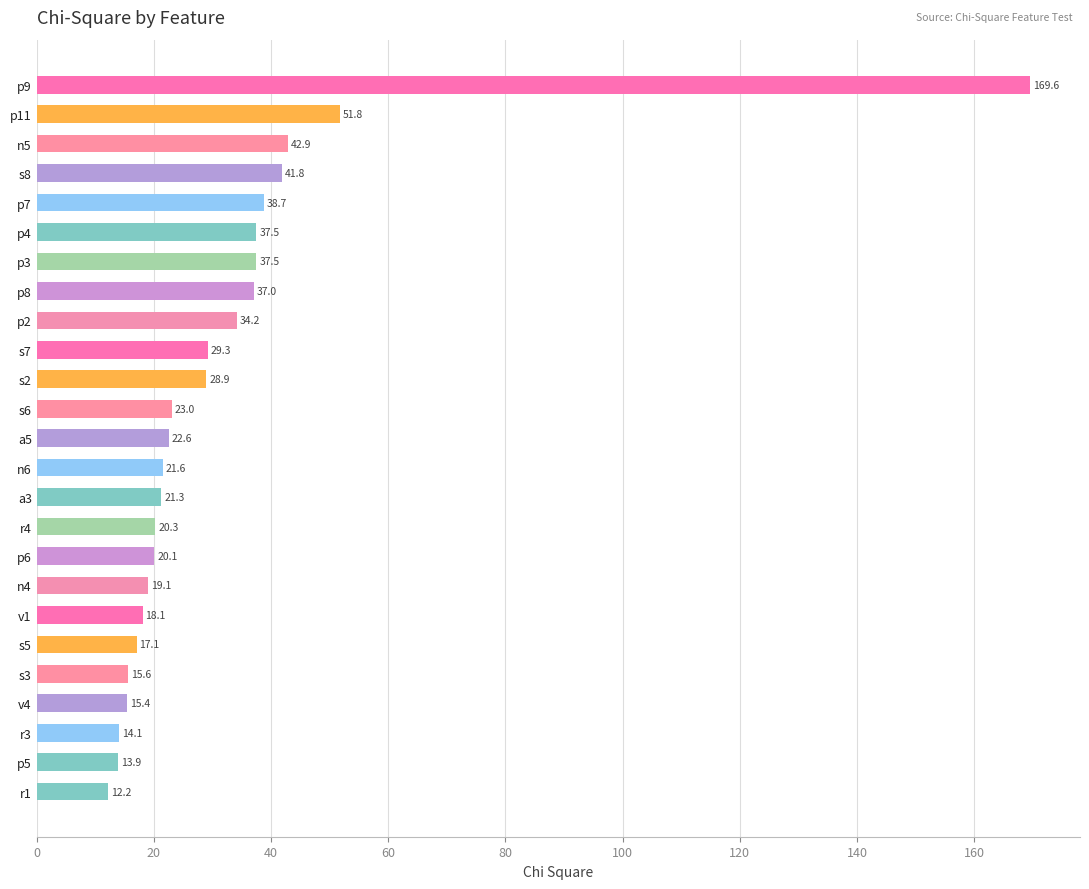

What is the label of the 7th bar from the bottom?

v1